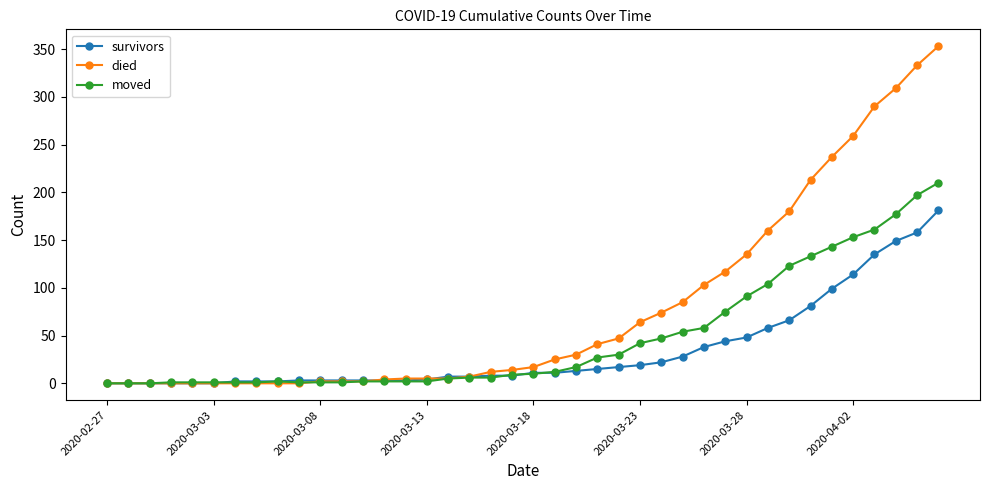

Which series has the largest range (max minus min)?

died